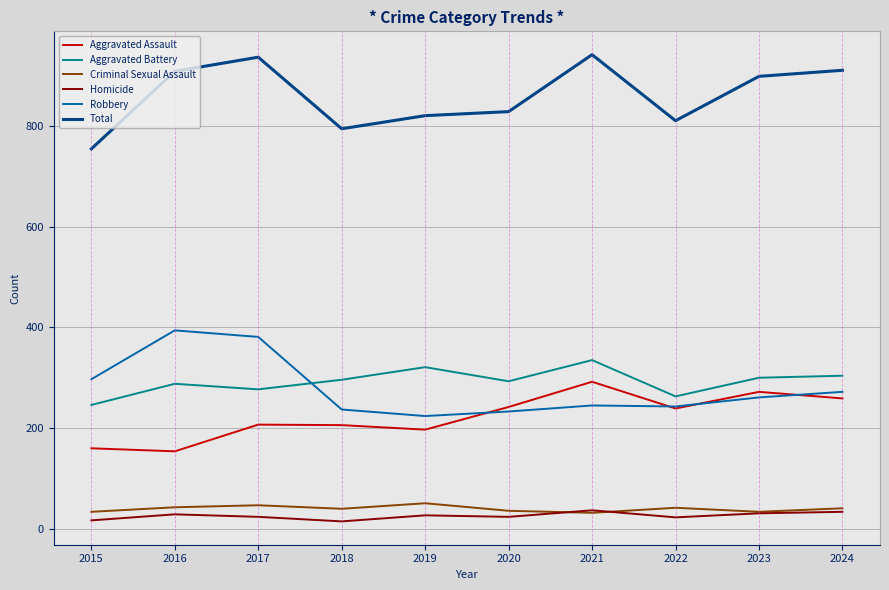

True or false: Homicide and Robbery cross at least once.

False